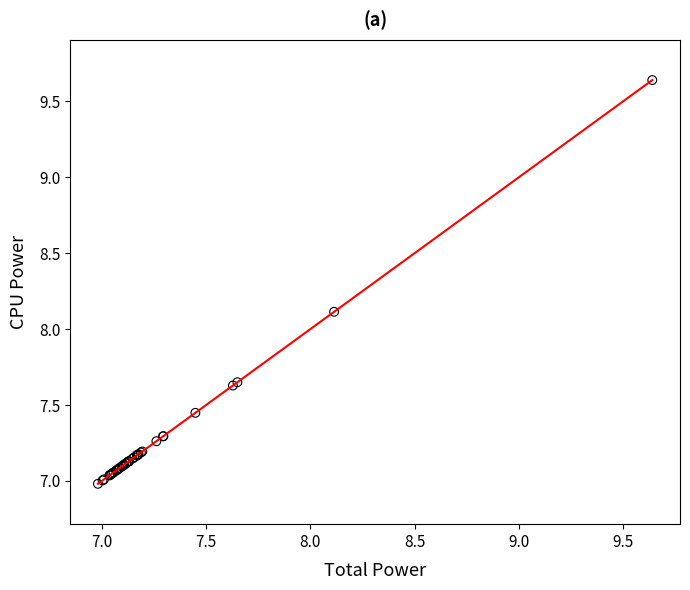

What Y value in the scatter plot is closest to 8?

8.1